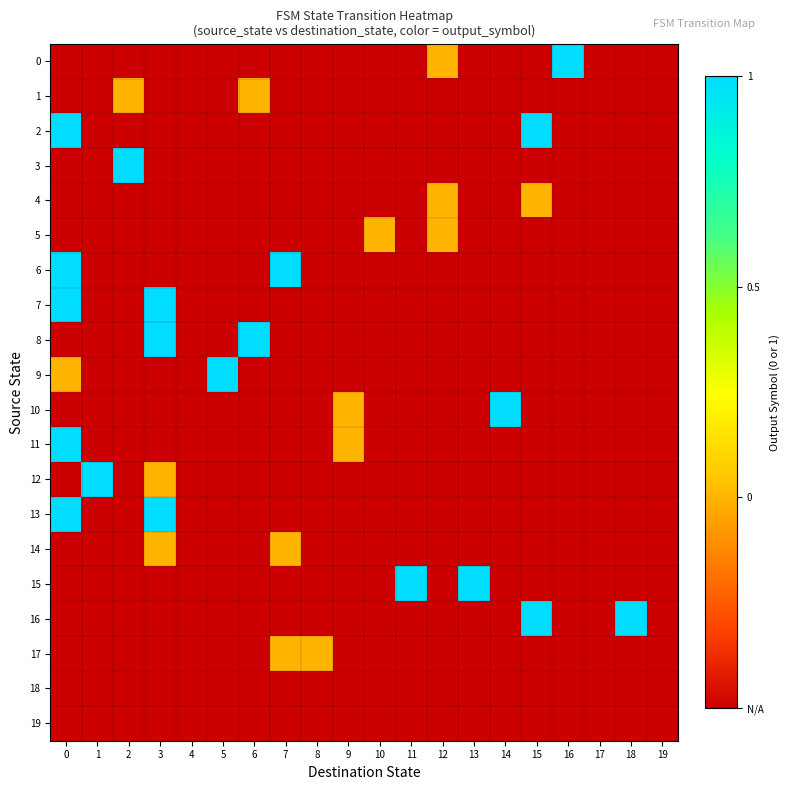

Which label corresponds to the largest value in the chart?

16